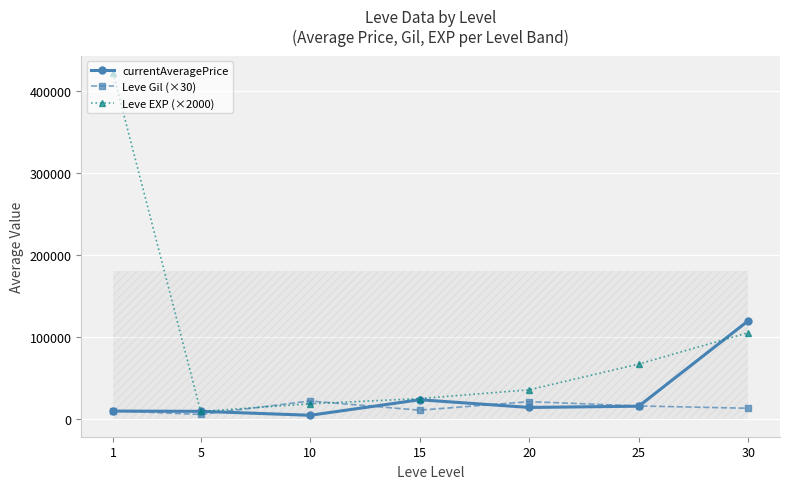

What value does the Leve EXP (×2000) series have at 30?

105500.0